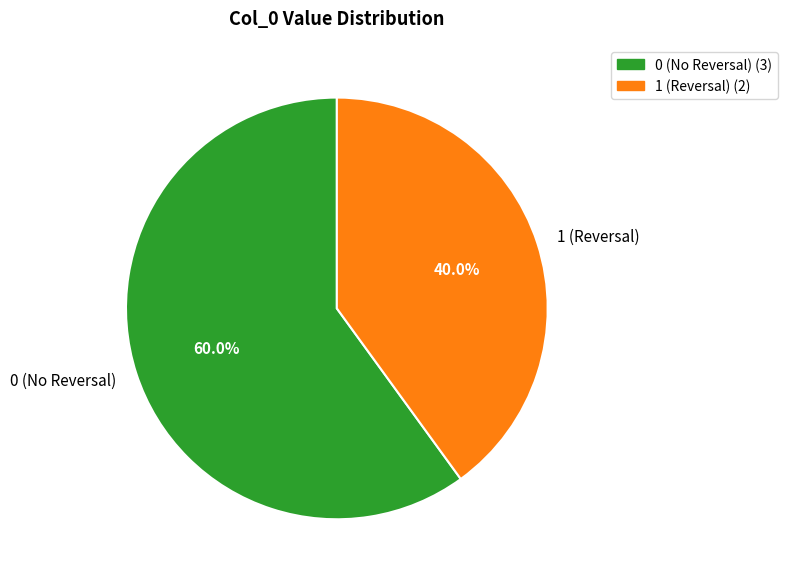

How many slices are in this pie chart?

2